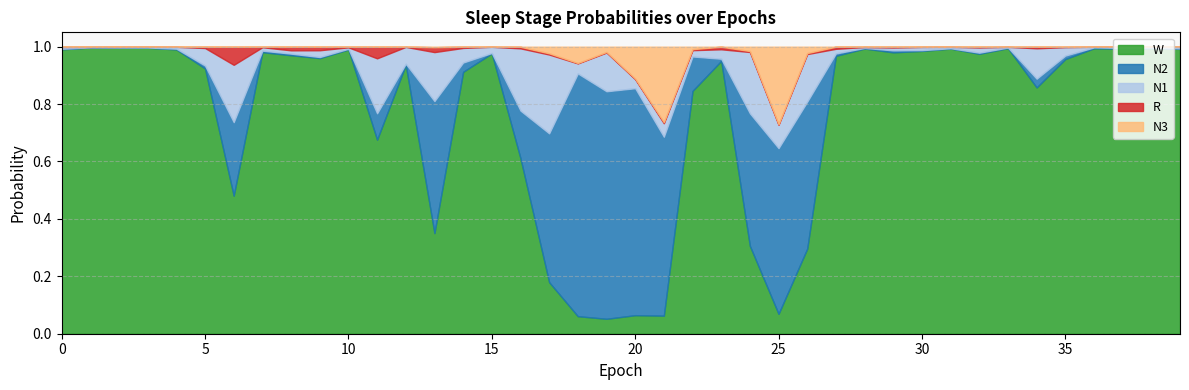

Reading left to right, list all the values displayed in this chart.

N1: 0.0	0.0	0.0	0.0	0.0	0.1	0.2	0.0	0.0	0.0	0.0	0.2	0.1	0.2	0.1	0.0	0.2	0.3	0.0	0.1	0.0	0.0	0.0	0.0	0.2	0.1	0.2	0.0	0.0	0.0	0.0	0.0	0.0	0.0	0.1	0.0	0.0	0.0	0.0	0.0
N2: 0.0	0.0	0.0	0.0	0.0	0.0	0.3	0.0	0.0	0.0	0.0	0.1	0.0	0.5	0.0	0.0	0.2	0.5	0.8	0.8	0.8	0.6	0.1	0.0	0.5	0.6	0.5	0.0	0.0	0.0	0.0	0.0	0.0	0.0	0.0	0.0	0.0	0.0	0.0	0.0
N3: 0.0	0.0	0.0	0.0	0.0	0.0	0.0	0.0	0.0	0.0	0.0	0.0	0.0	0.0	0.0	0.0	0.0	0.0	0.1	0.0	0.1	0.3	0.0	0.0	0.0	0.3	0.0	0.0	0.0	0.0	0.0	0.0	0.0	0.0	0.0	0.0	0.0	0.0	0.0	0.0
R: 0.0	0.0	0.0	0.0	0.0	0.0	0.1	0.0	0.0	0.0	0.0	0.0	0.0	0.0	0.0	0.0	0.0	0.0	0.0	0.0	0.0	0.0	0.0	0.0	0.0	0.0	0.0	0.0	0.0	0.0	0.0	0.0	0.0	0.0	0.0	0.0	0.0	0.0	0.0	0.0
W: 1.0	1.0	1.0	1.0	1.0	0.9	0.5	1.0	1.0	1.0	1.0	0.7	0.9	0.4	0.9	1.0	0.6	0.2	0.1	0.1	0.1	0.1	0.8	1.0	0.3	0.1	0.3	1.0	1.0	1.0	1.0	1.0	1.0	1.0	0.9	1.0	1.0	1.0	1.0	1.0